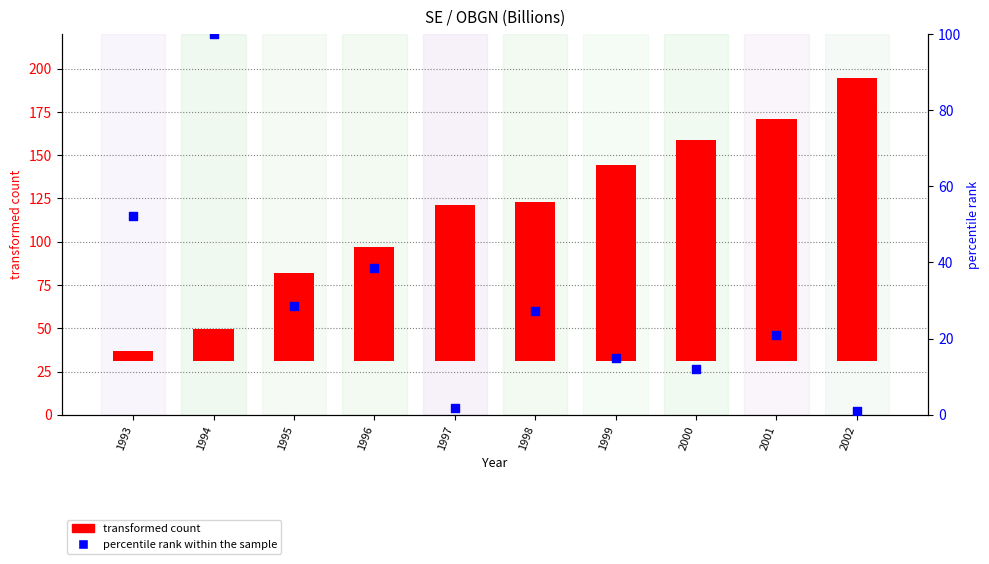

Which series has the largest Y range (max minus min)?

transformed count